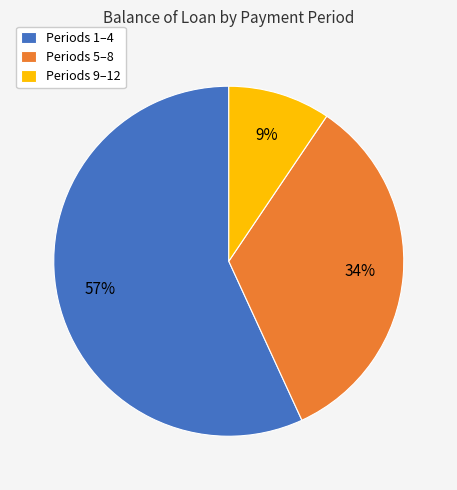

Is it true that Periods 9–12 is 1% of the pie?

False